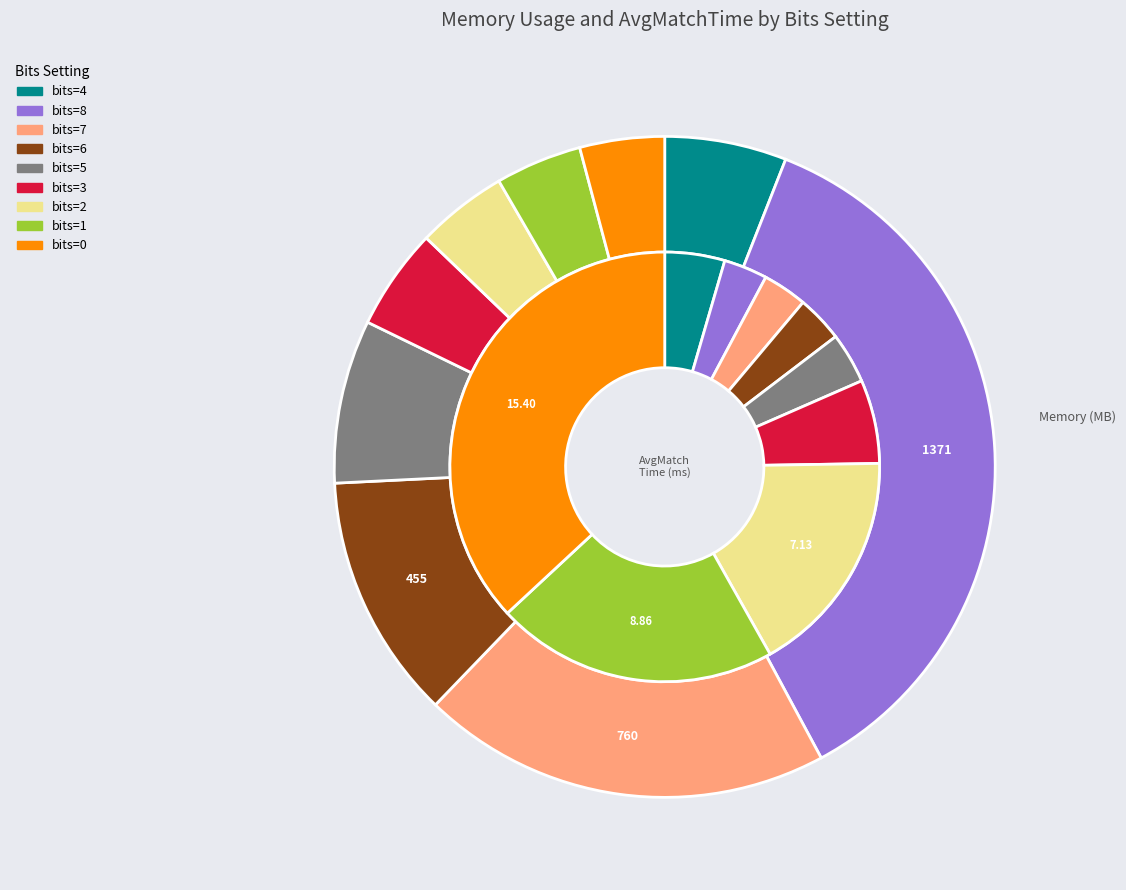

How many segments does this pie chart have?

9